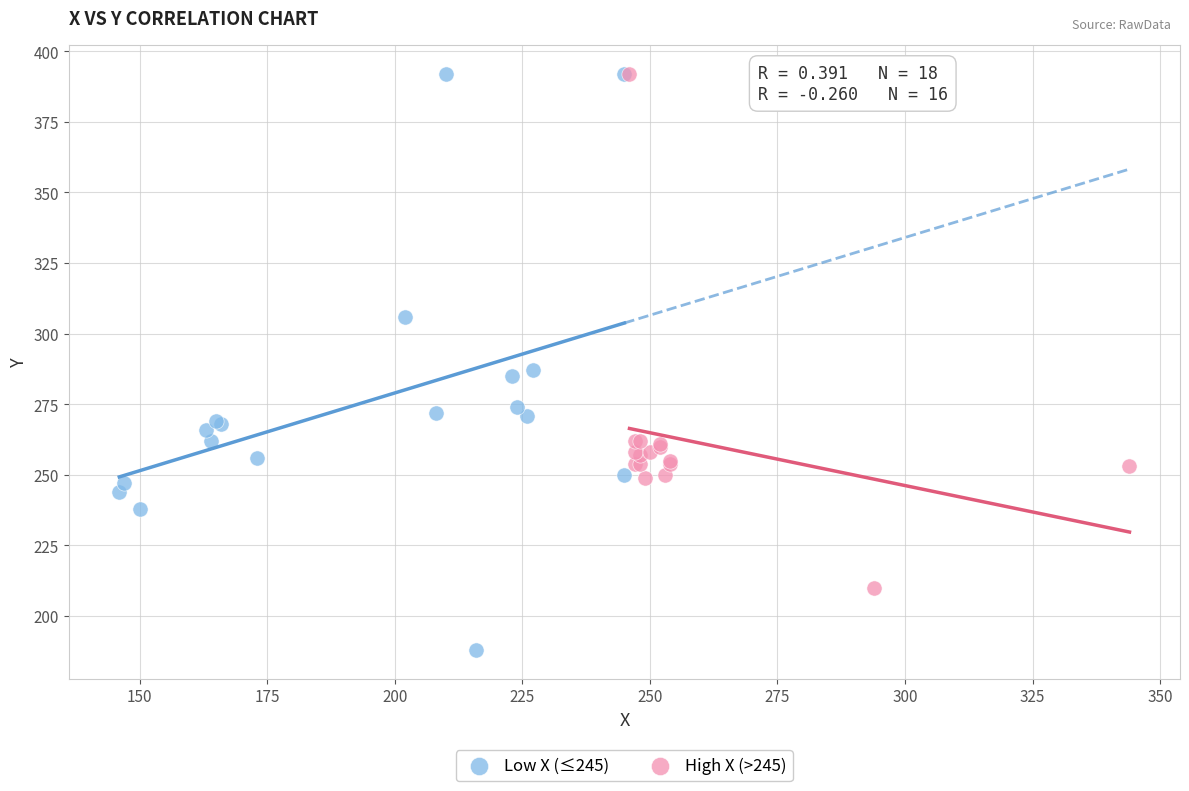

Which series contains the lowest Y value?

Low X (≤245)